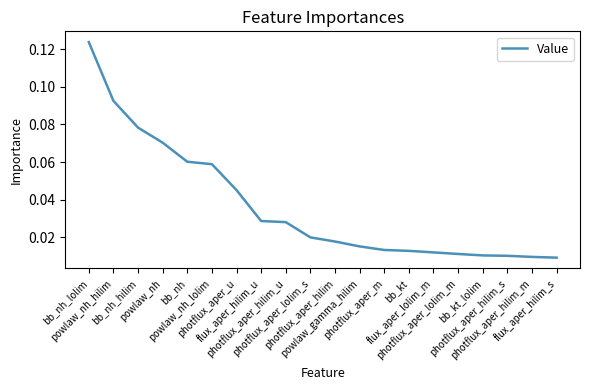

What position from the left is powlaw_nh?

4